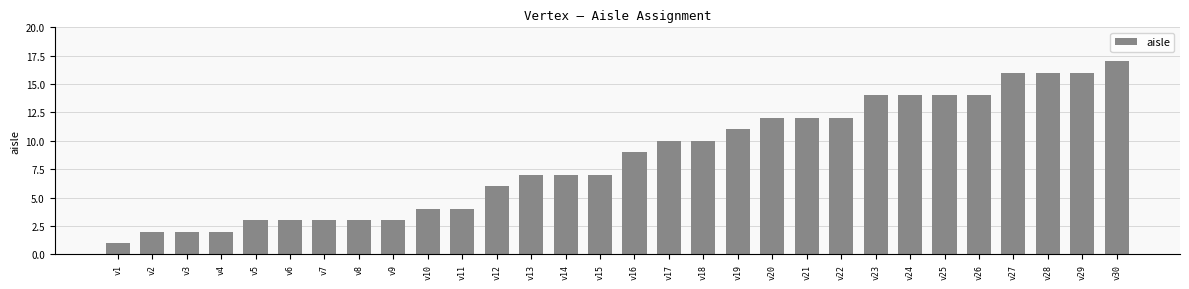

What is the value of the 10th bar from the left?

4